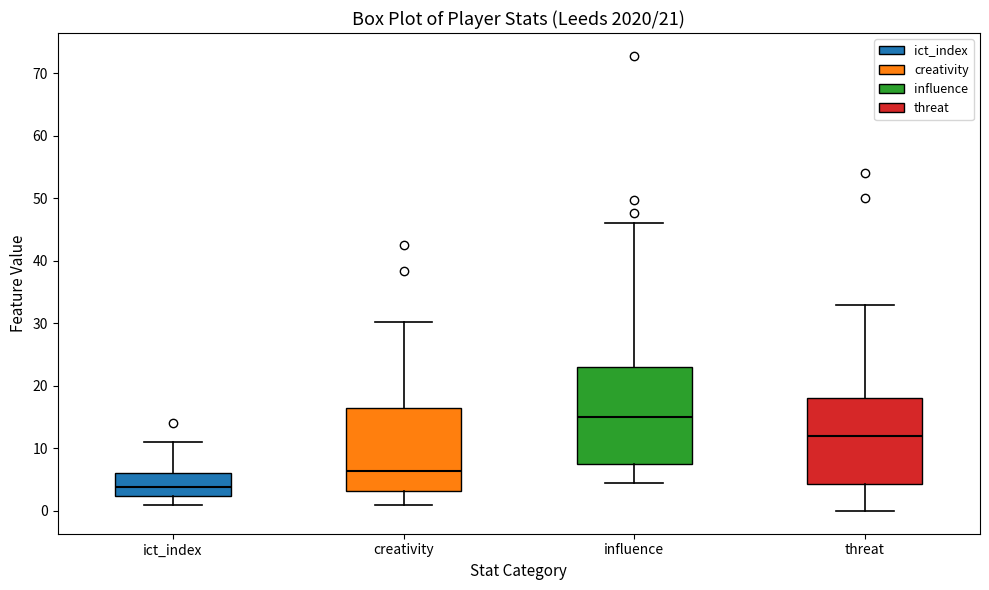

Reading left to right, read every box against the y-axis: the position of its median line, the range the box covers, and the ends of its whiskers. The values are not printed on the chart, so give them approximately, as read against the axis.

ict_index: median 4, box 2 to 6, whiskers 1 to 11
creativity: median 6, box 3 to 17, whiskers 1 to 30
influence: median 15, box 8 to 23, whiskers 4 to 46
threat: median 12, box 4 to 18, whiskers 0 to 33